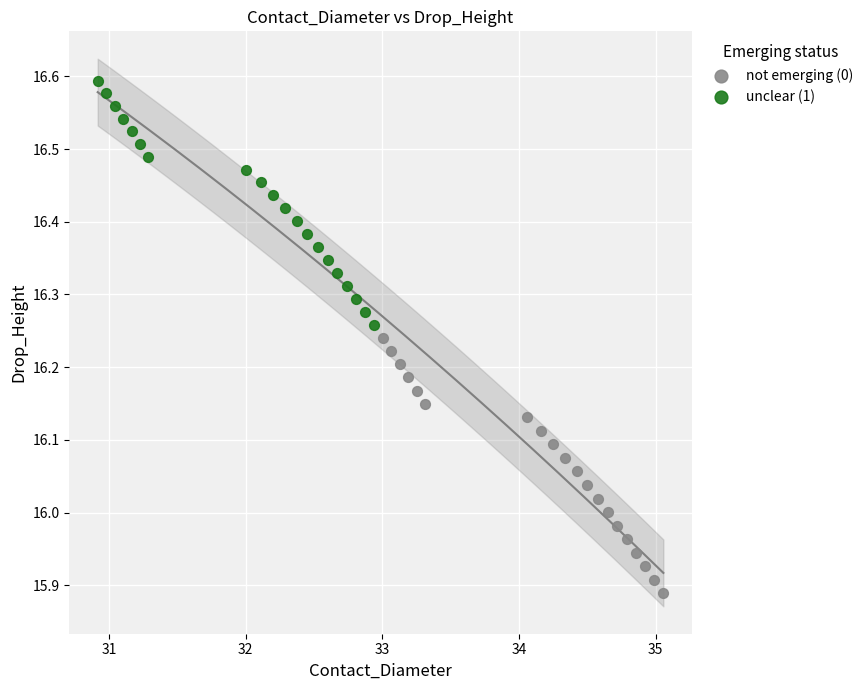

Which series reaches the minimum Y coordinate?

not emerging (0)